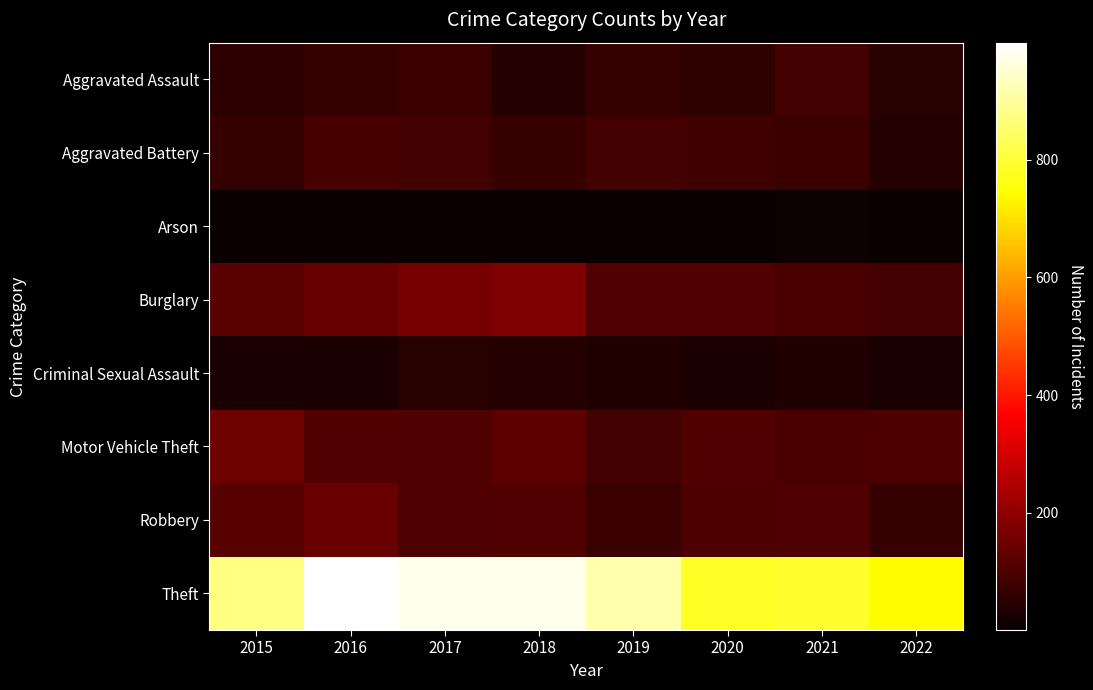

What is the approximate value of Motor Vehicle Theft at 2020, to the nearest 5?

110